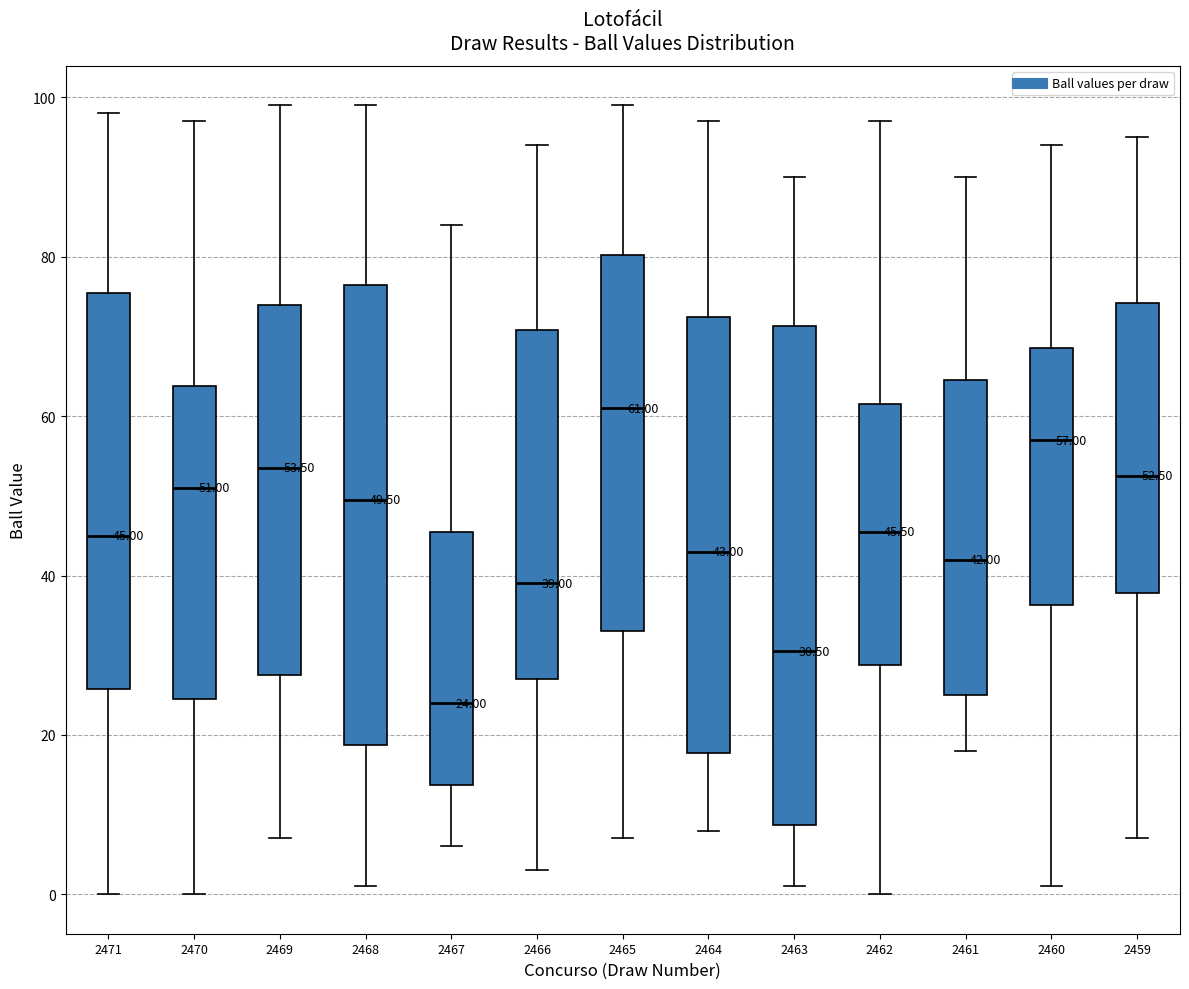

Which box's median line is the lowest?

2467